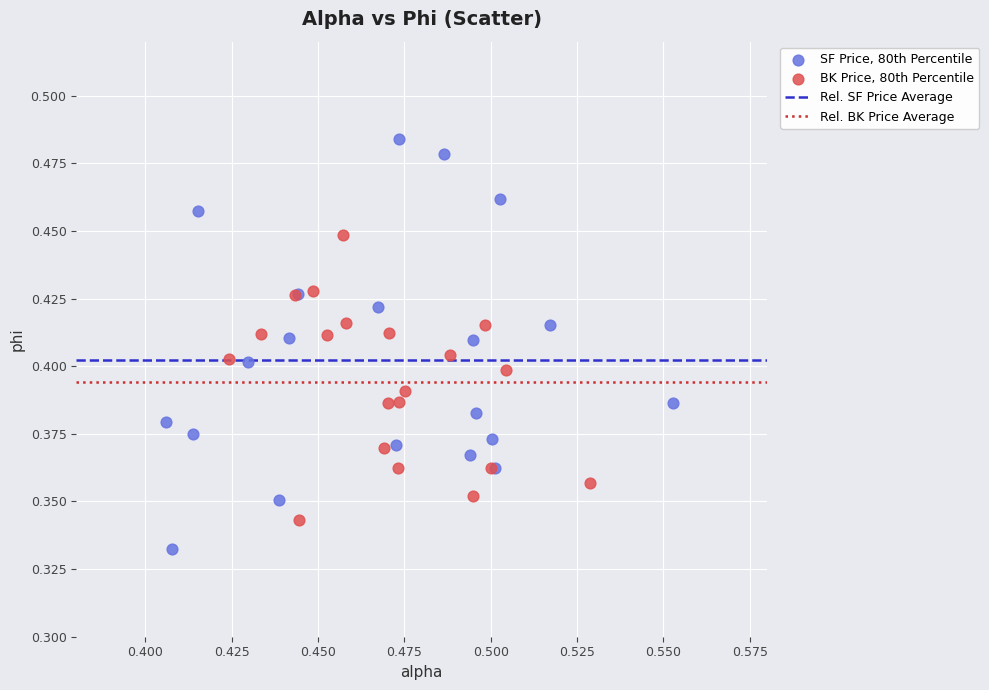

Which series has the widest spread of Y values?

SF Price, 80th Percentile